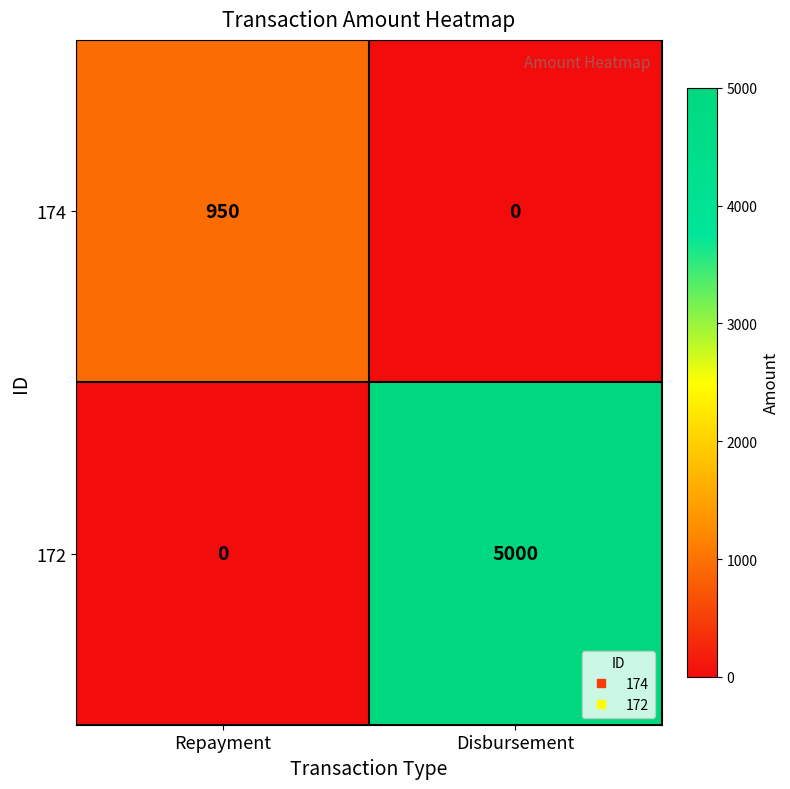

List the series in order of their peak value, highest first.

172, 174